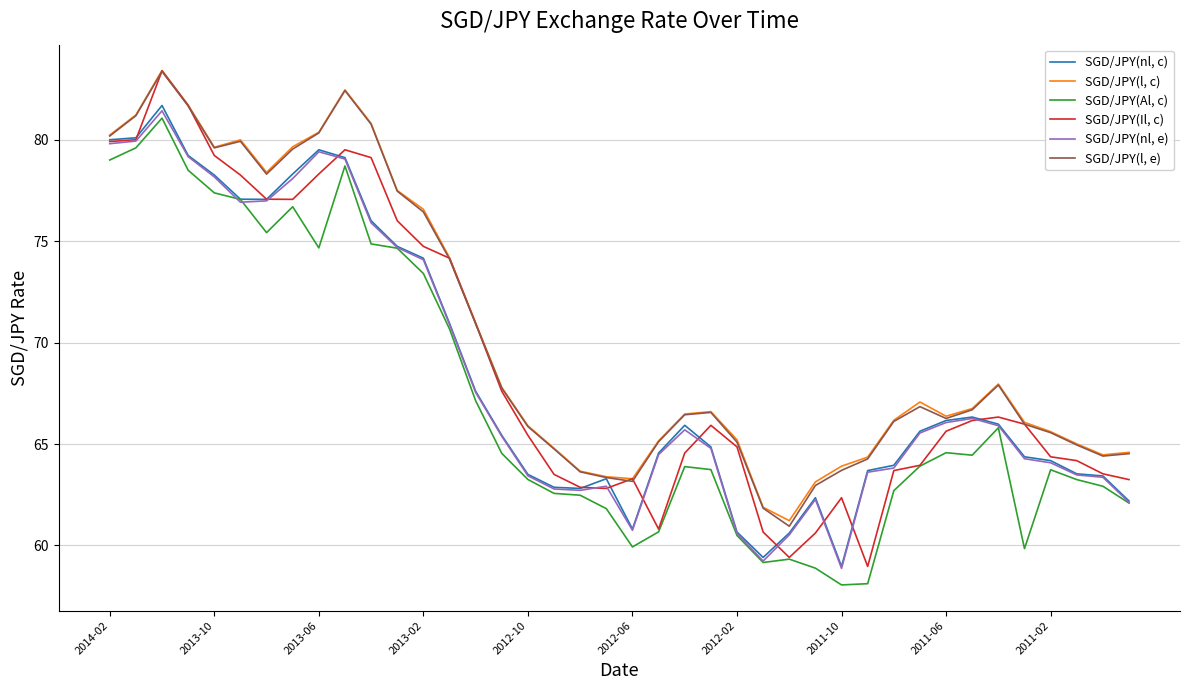

Which series has the widest spread of values?

SGD/JPY(Il, c)